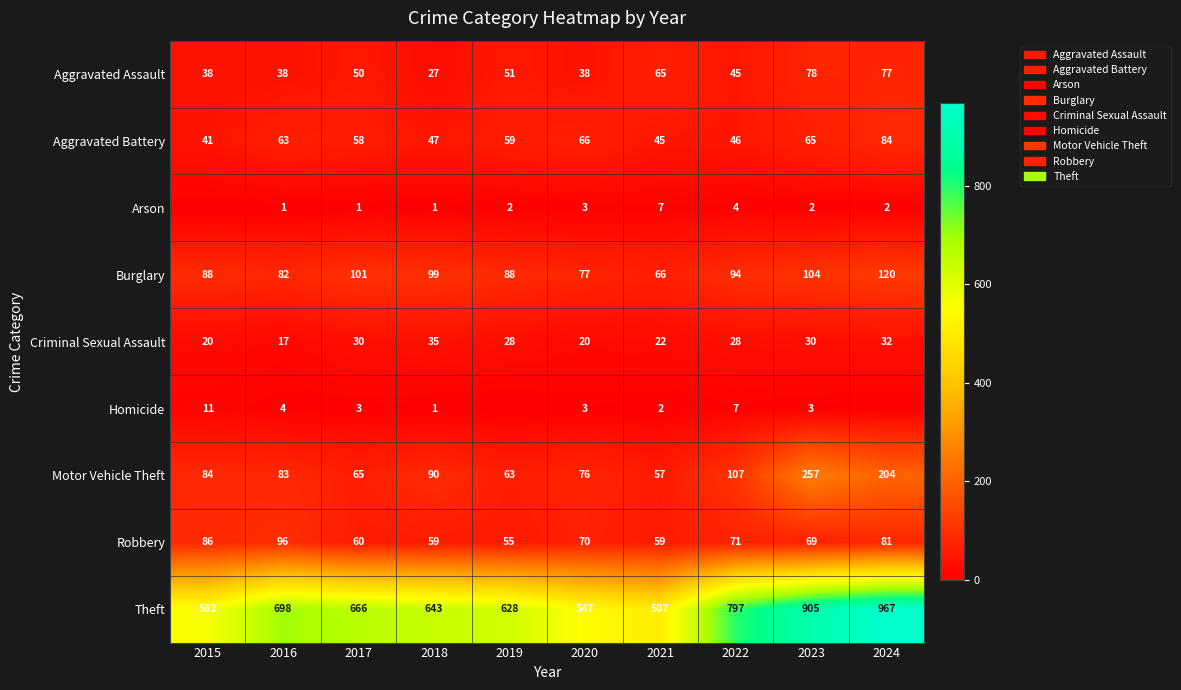

What is the sum of all Aggravated Assault values?

507